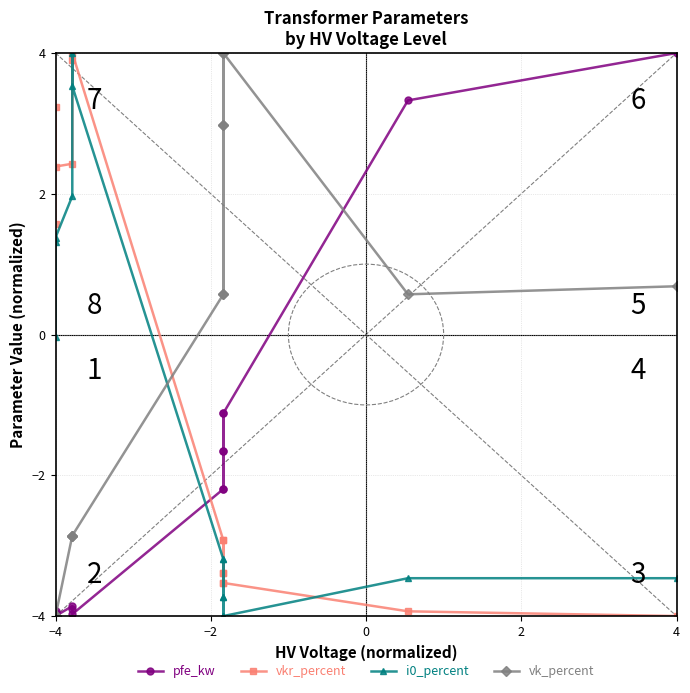

How many interior local valleys does the vkr_percent series have?

2